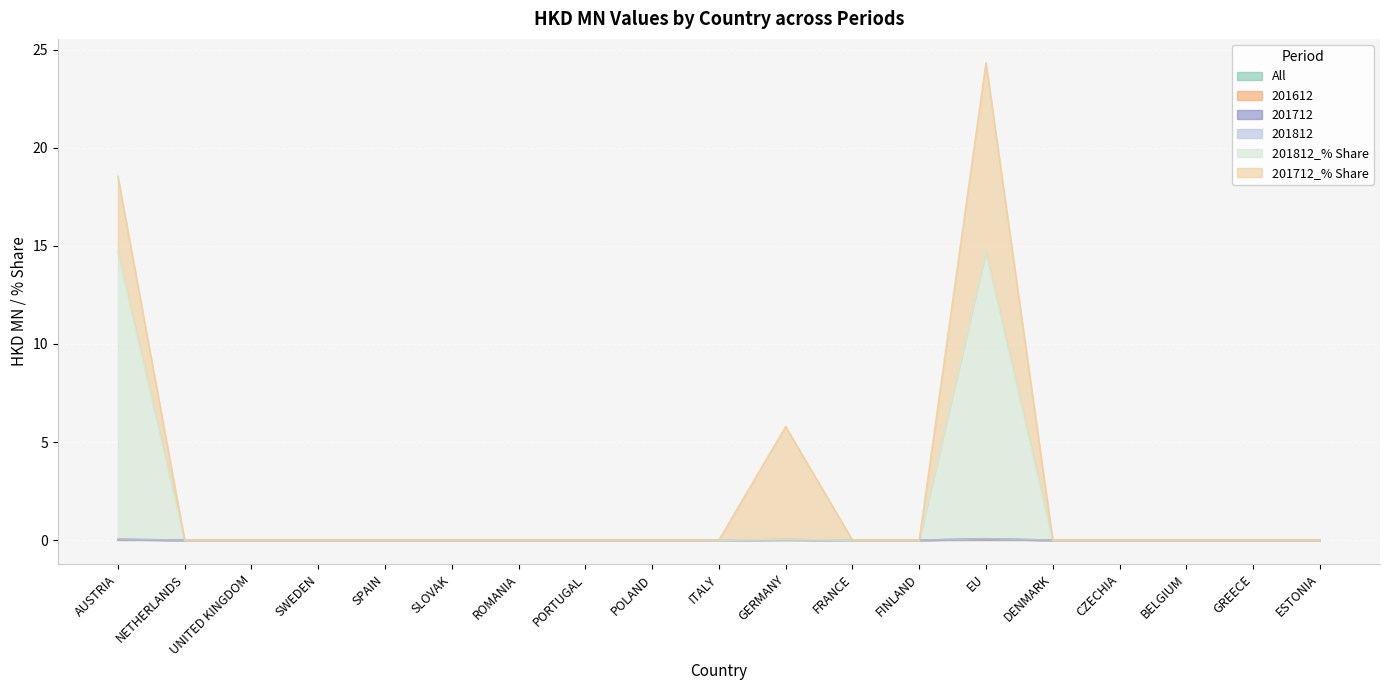

Reading right to left, list all the values displayed in this chart.

All: 0.0	0.0	0.0	0.0	0.0	0.0	0.0	0.0	0.0	0.0	0.0	0.0	0.0	0.0	0.0	0.0	0.0	0.0	0.0
201612: 0.0	0.0	0.0	0.0	0.0	0.0	0.0	0.0	0.0	0.0	0.0	0.0	0.0	0.0	0.0	0.0	0.0	0.0	0.0
201712: 0.0	0.0	0.0	0.0	0.0	0.0	0.0	0.0	0.0	0.0	0.0	0.0	0.0	0.0	0.0	0.0	0.0	0.0	0.0
201812: 0.0	0.0	0.0	0.0	0.0	0.0	0.0	0.0	0.0	0.0	0.0	0.0	0.0	0.0	0.0	0.0	0.0	0.0	0.0
201812_% Share: 0.0	0.0	0.0	0.0	0.0	14.6	0.0	0.0	0.0	0.0	0.0	0.0	0.0	0.0	0.0	0.0	0.0	0.0	14.6
201712_% Share: 0.0	0.0	0.0	0.0	0.0	9.6	0.0	0.0	5.8	0.0	0.0	0.0	0.0	0.0	0.0	0.0	0.0	0.0	3.9